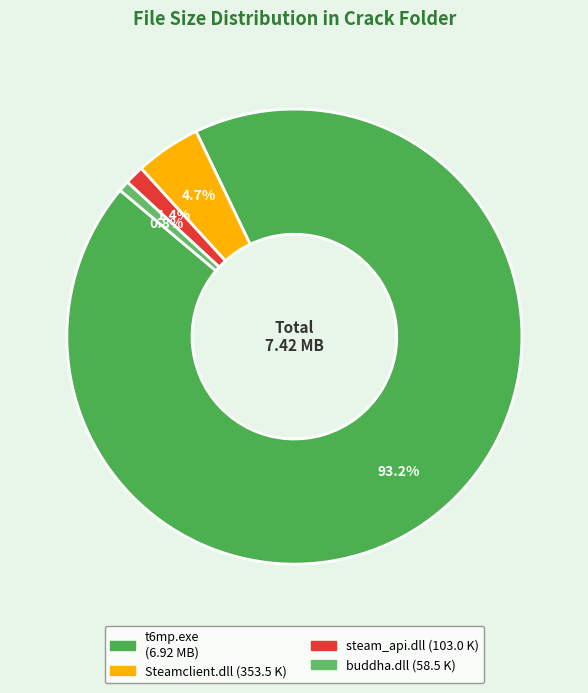

To the nearest percent, what is the difference between the largest and smallest slice percentages?

92%